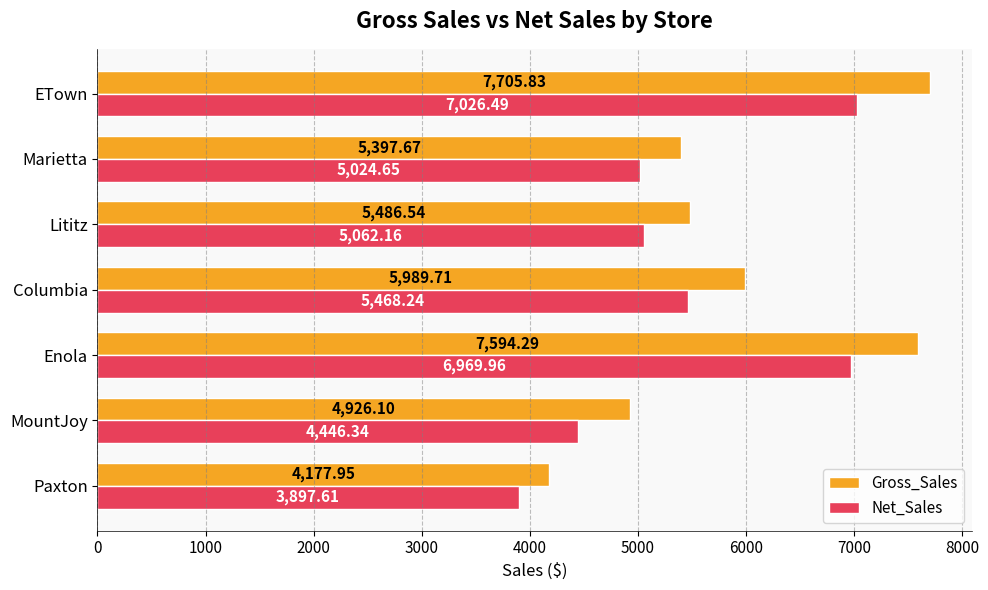

How many values in the Gross_Sales series are below 5486?

3